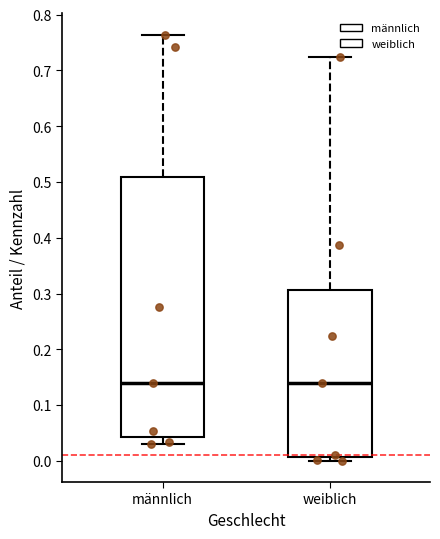

Comparing the boxes themselves (not the whiskers), which one is the tallest?

männlich